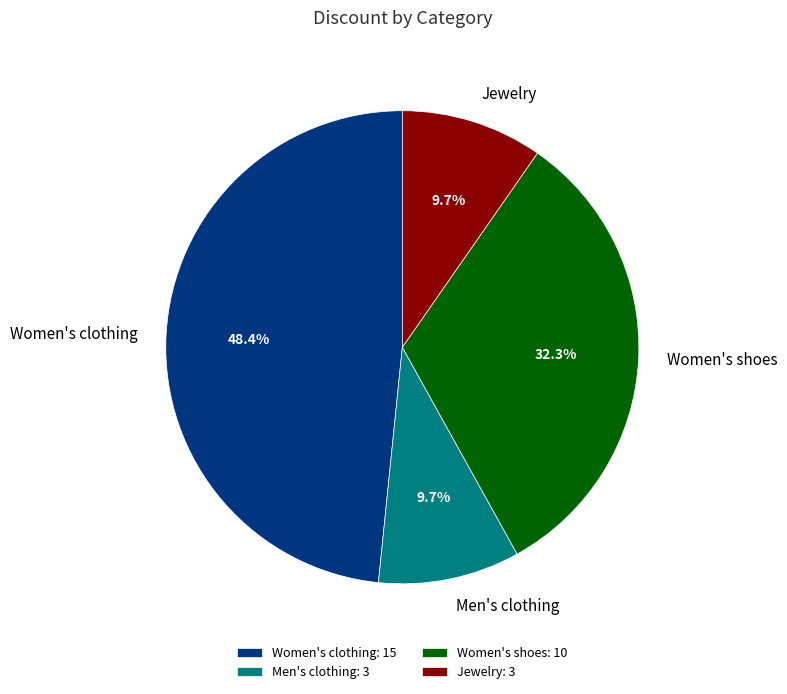

Combined, do Men's clothing and Women's clothing account for over 50%?

Yes